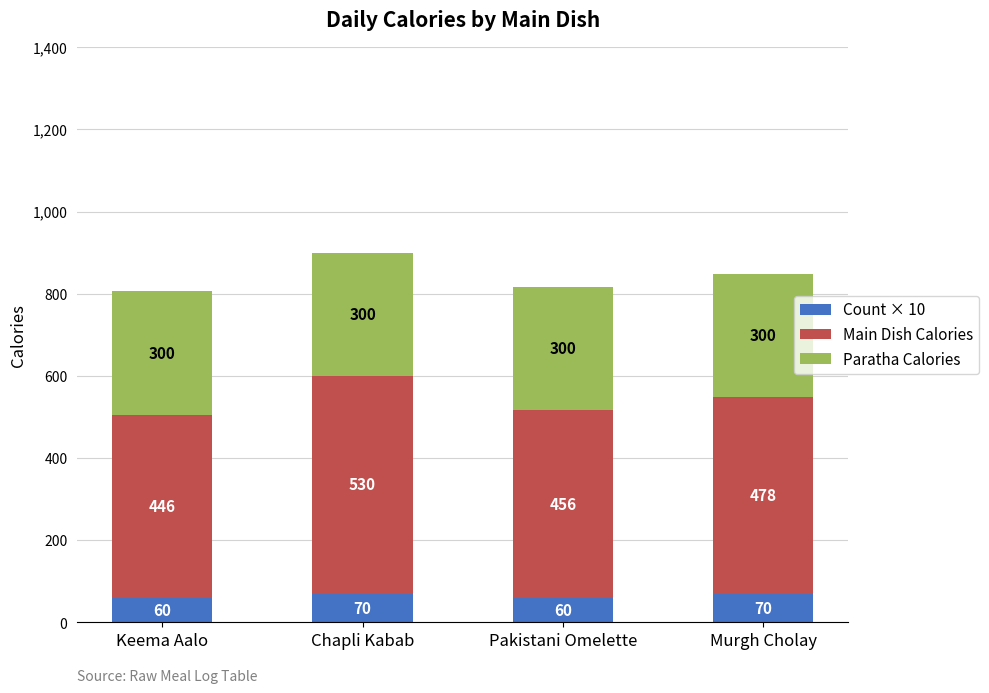

At which category is the sum across all series the highest?

Chapli Kabab